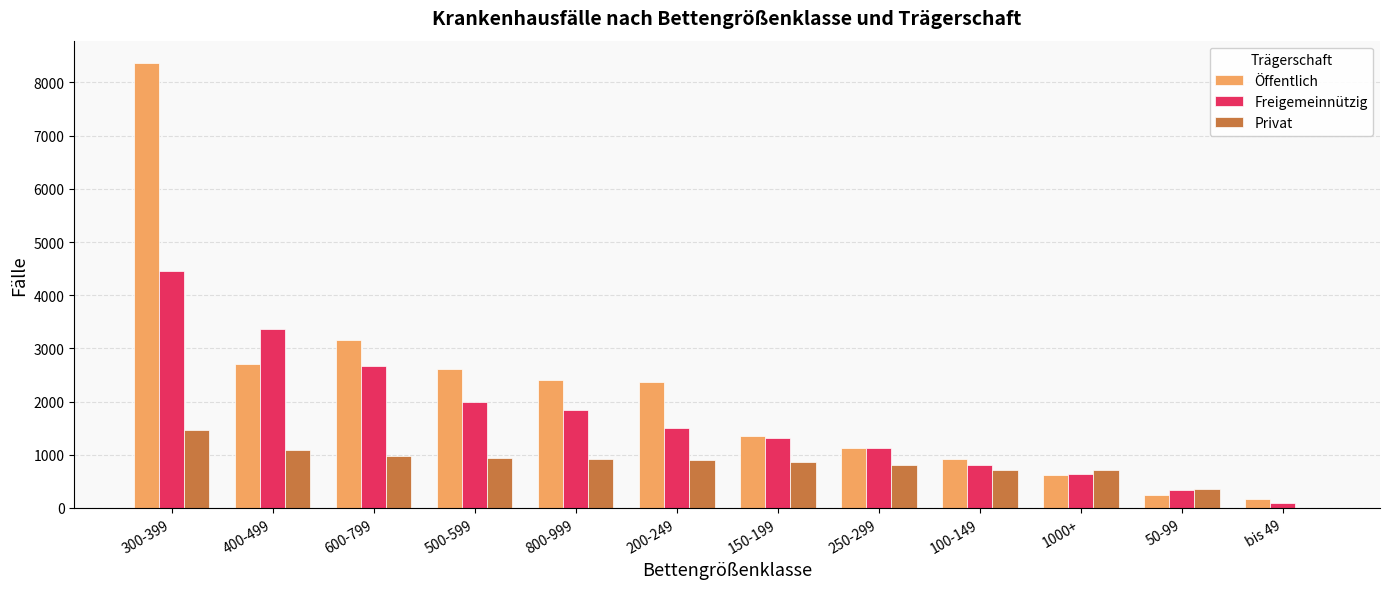

How many groups of bars are there?

12